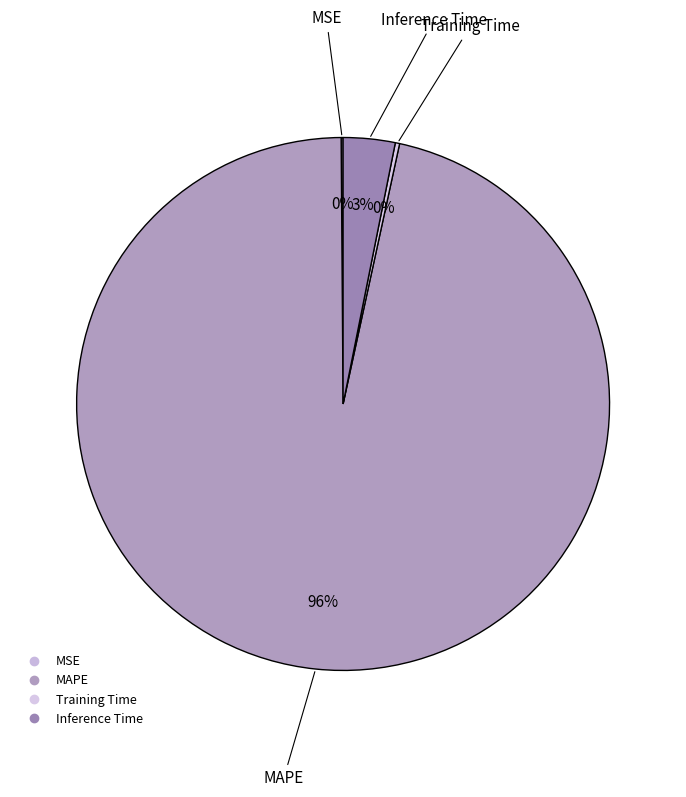

Which slice is the largest?

MAPE